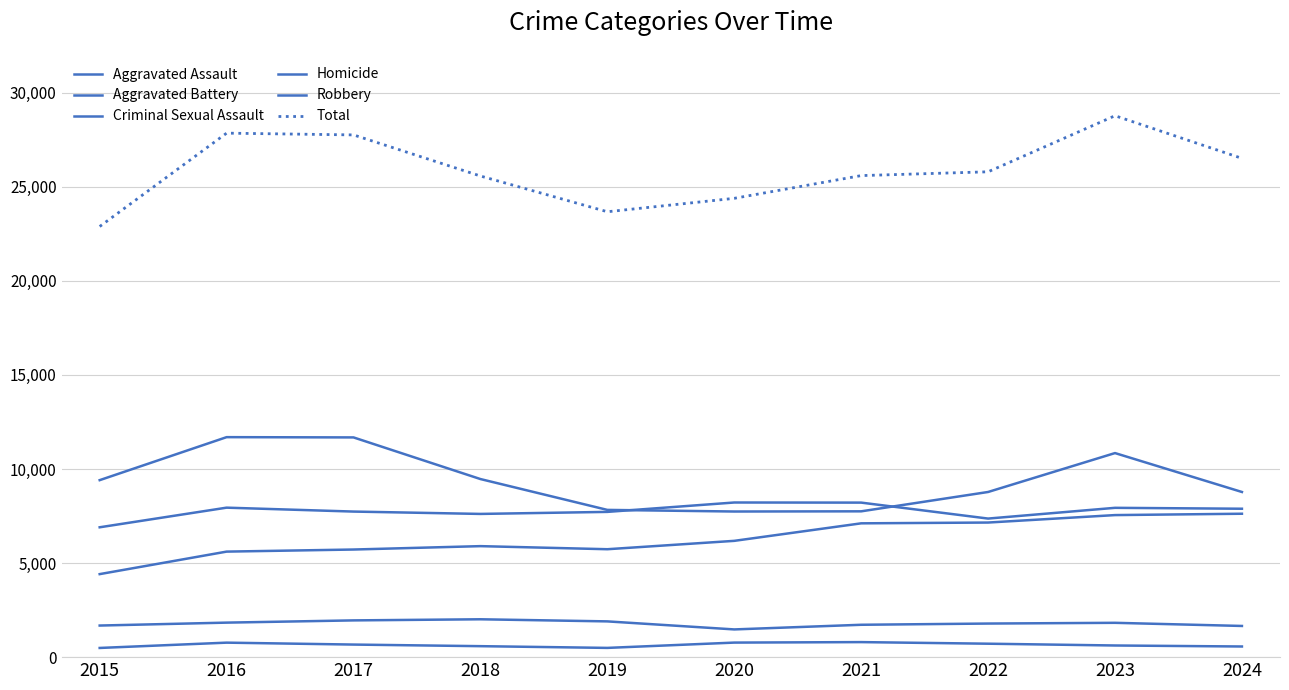

What is the maximum value for Criminal Sexual Assault?

2012